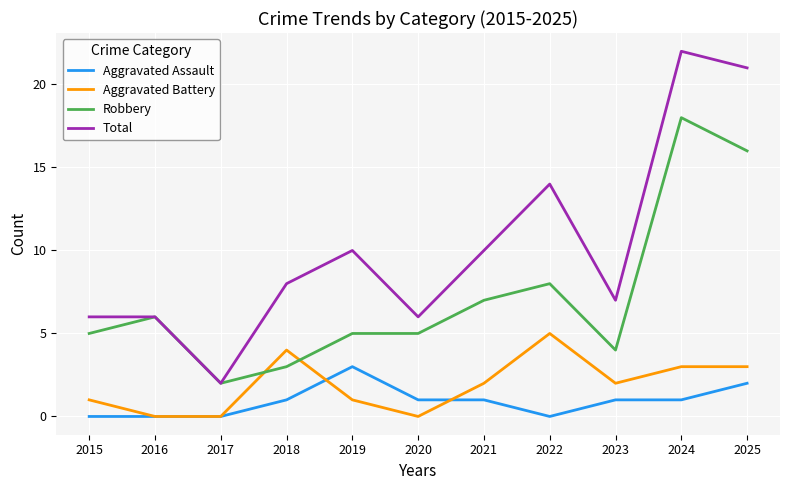

What is the difference between the second highest and second lowest values in the Total series?

15